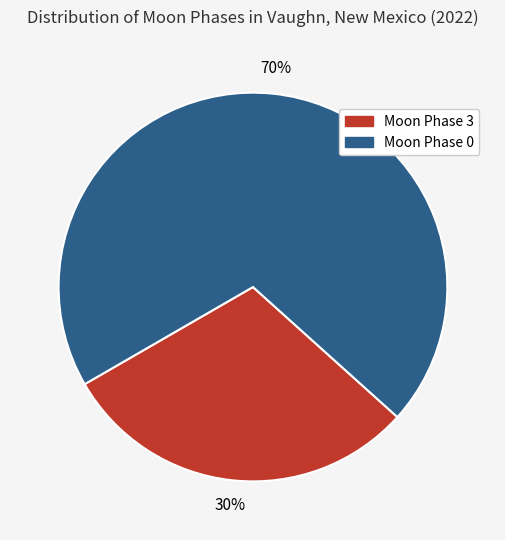

To the nearest percent, what is the average slice percentage?

50%